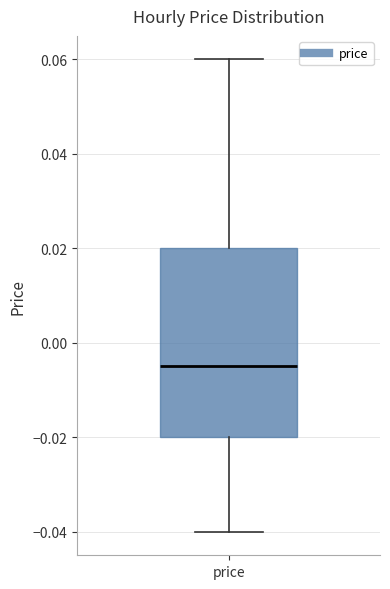

Transcribe this box plot: give where the median line is, the range the box spans, and where the two whiskers end, as read against the y-axis. The values are not printed on the chart, so give them approximately, as read against the axis.

median -0.004, box -0.020 to 0.020, whiskers -0.040 to 0.060